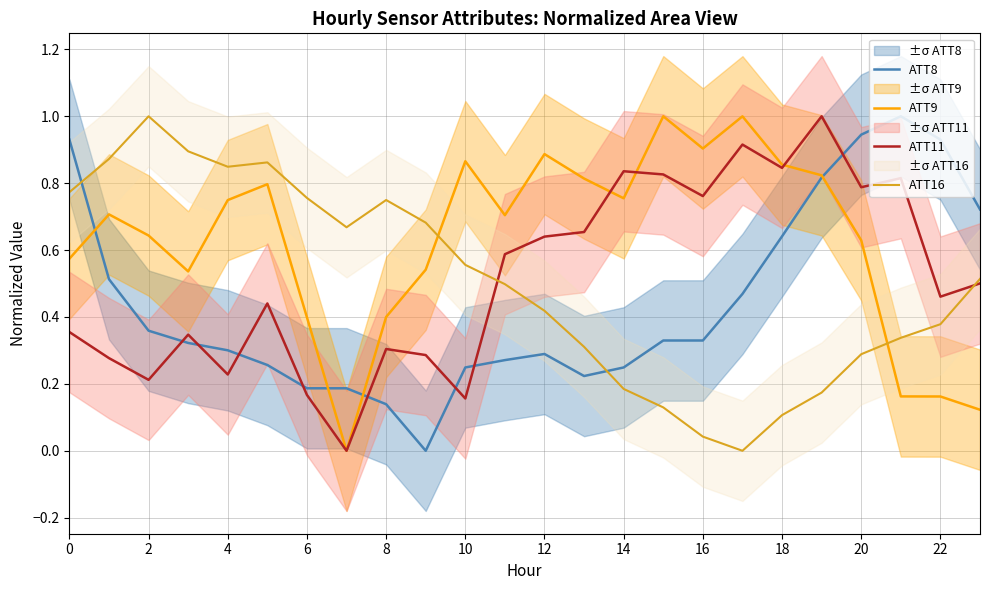

How many distinct data groups are displayed?

4